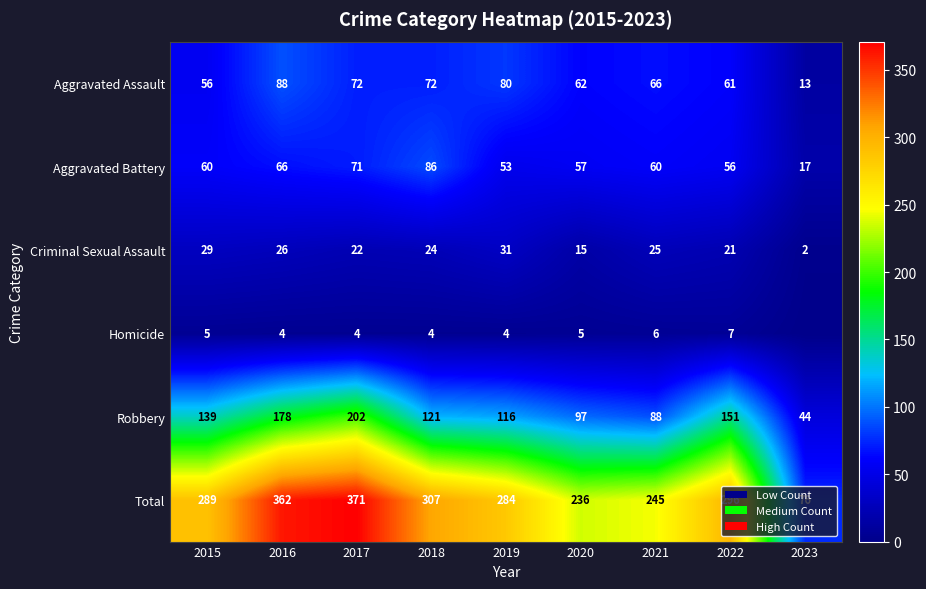

The value of Robbery at 2017 is 202. True or false?

True